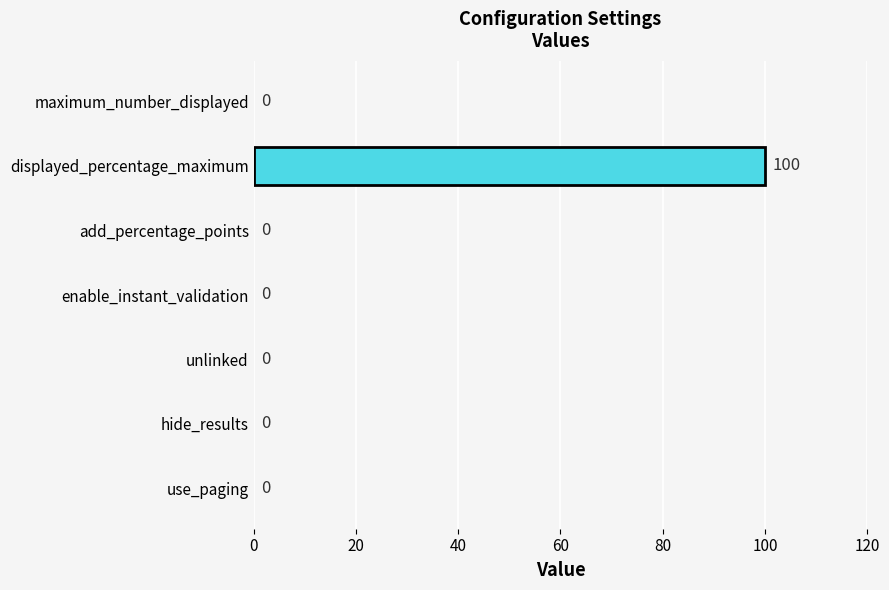

Reading top to bottom, transcribe all the data shown in this chart.

maximum_number_displayed=0	displayed_percentage_maximum=100	add_percentage_points=0	enable_instant_validation=0	unlinked=0	hide_results=0	use_paging=0